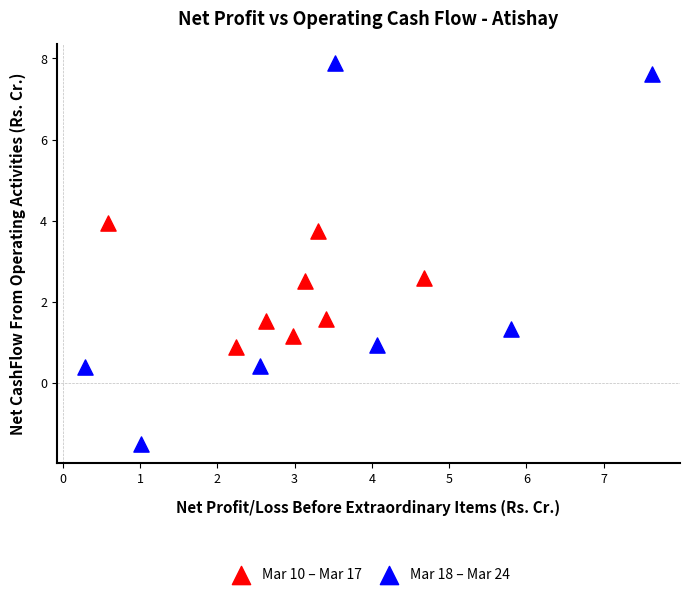

Which series has the largest Y range (max minus min)?

Mar 18 – Mar 24